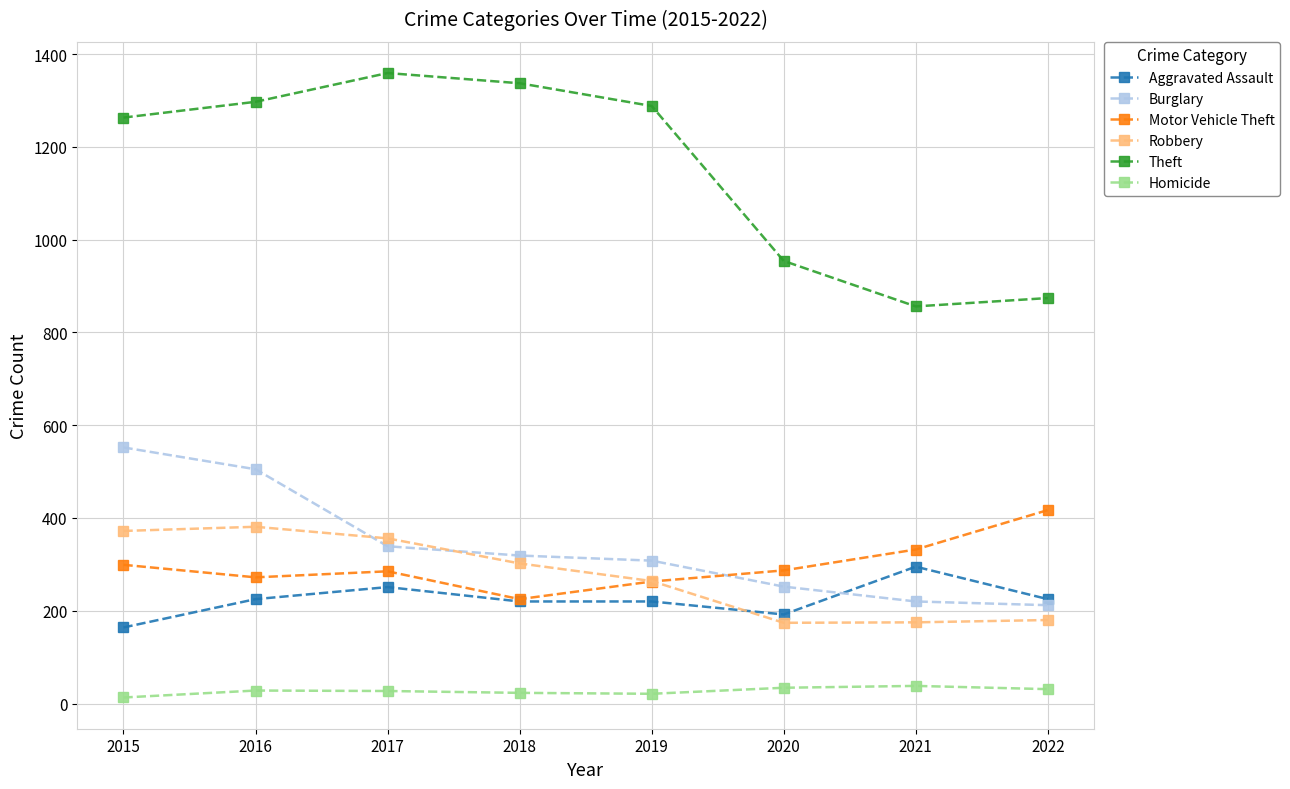

What is the sum of all Aggravated Assault values?

1792